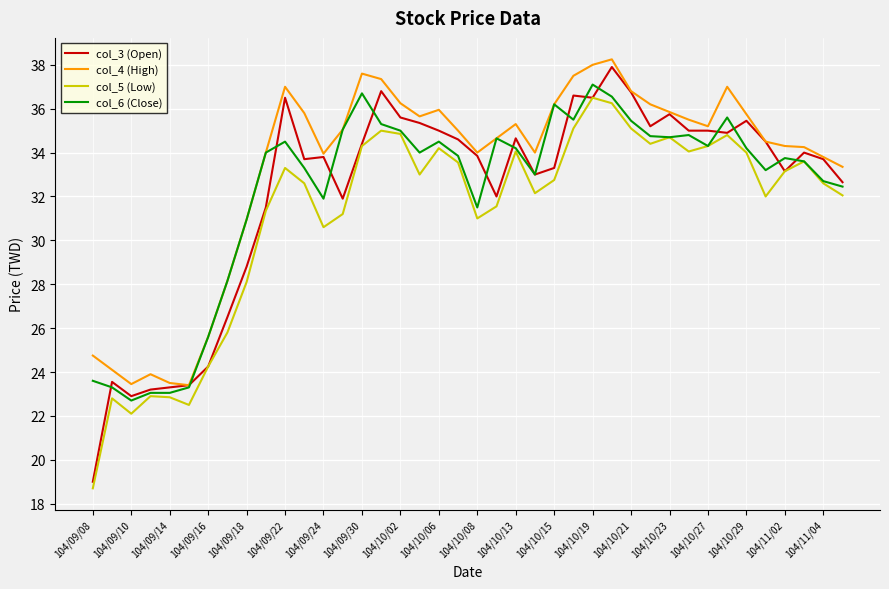

Which series has the widest spread of values?

col_3 (Open)